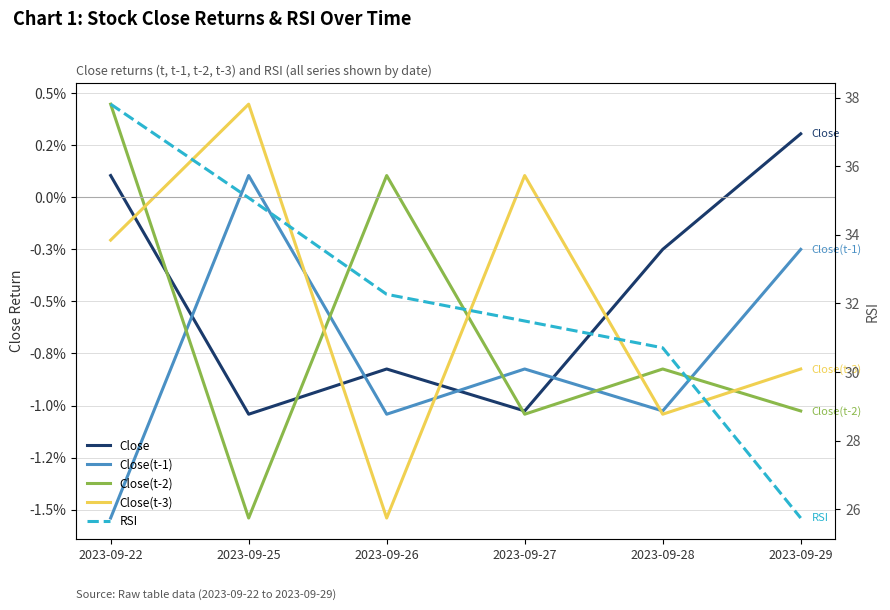

Between 2023-09-27 and 2023-09-29, which series saw the biggest shift?

RSI